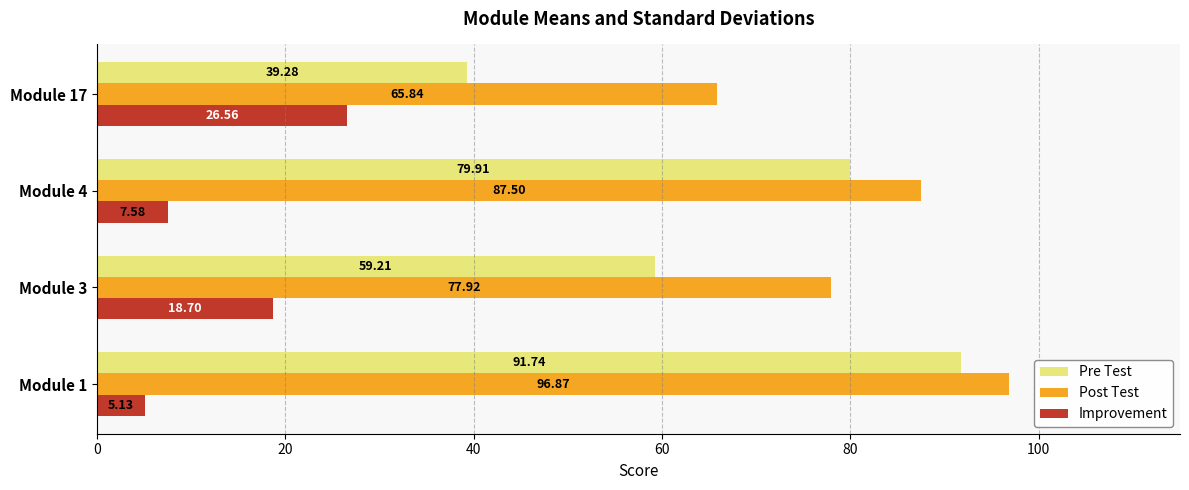

What is the sum of all Post Test values?

328.1